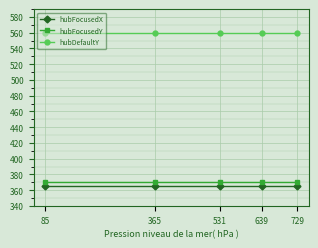

True or false: hubDefaultY and hubFocusedY intersect in this chart.

False